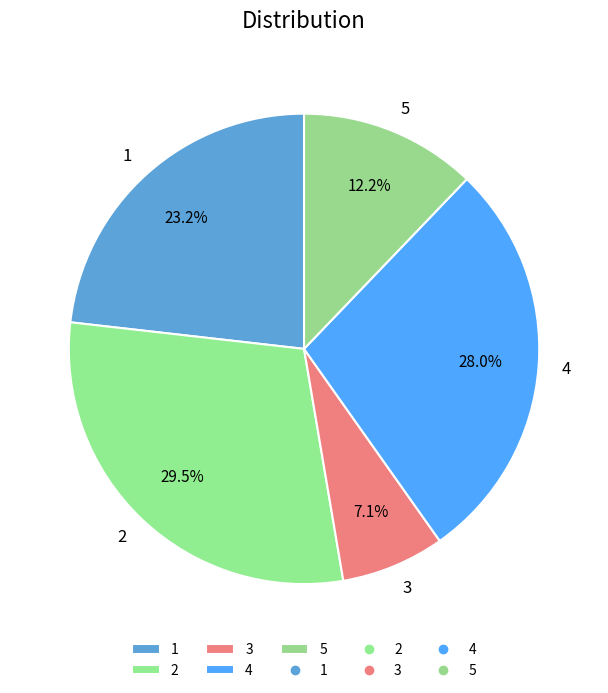

What is the largest slice in the pie chart?

2